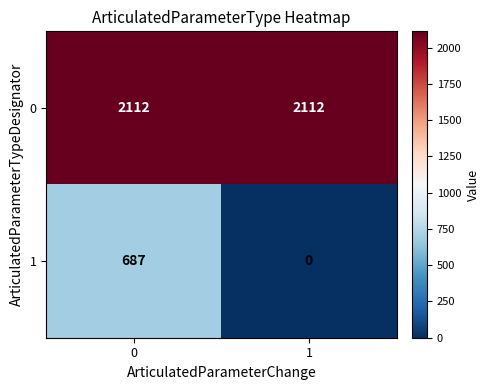

Rank the series by their maximum value, from lowest to highest.

1, 0